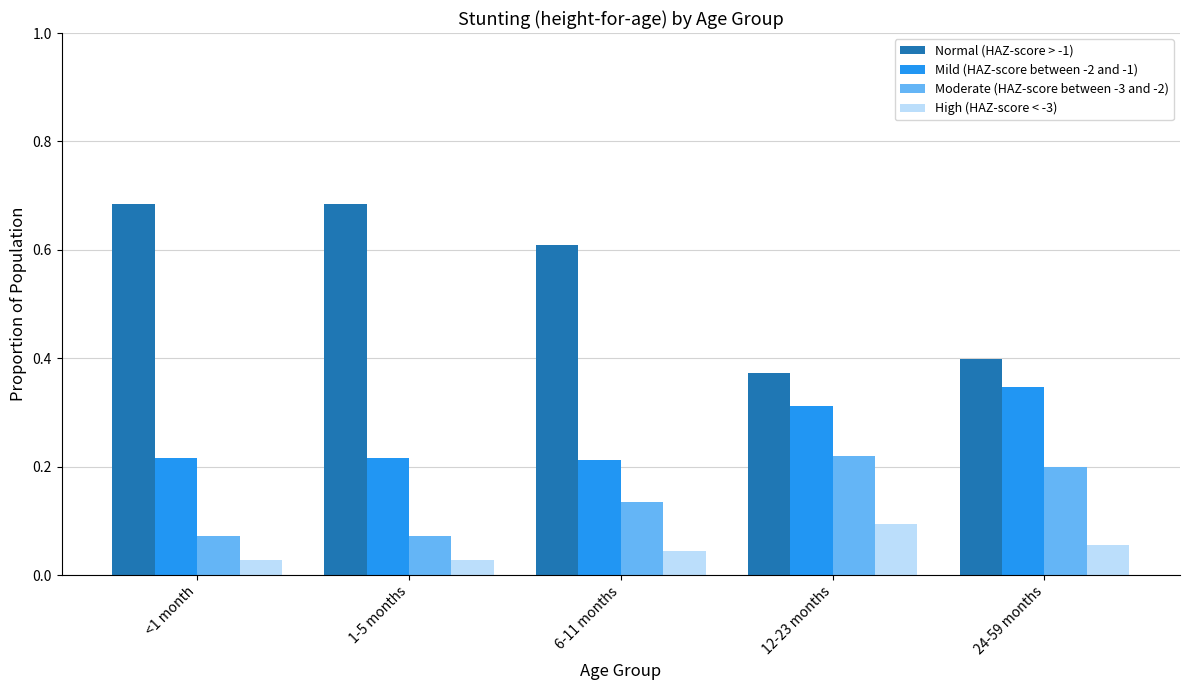

List the series in order of their peak value, highest first.

Normal (HAZ-score > -1), Mild (HAZ-score between -2 and -1), Moderate (HAZ-score between -3 and -2), High (HAZ-score < -3)